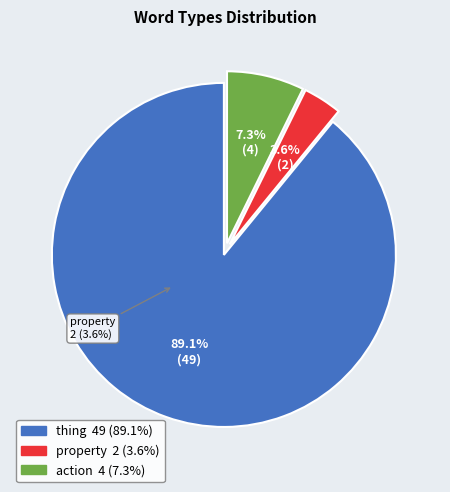

What is the largest slice in the pie chart?

thing